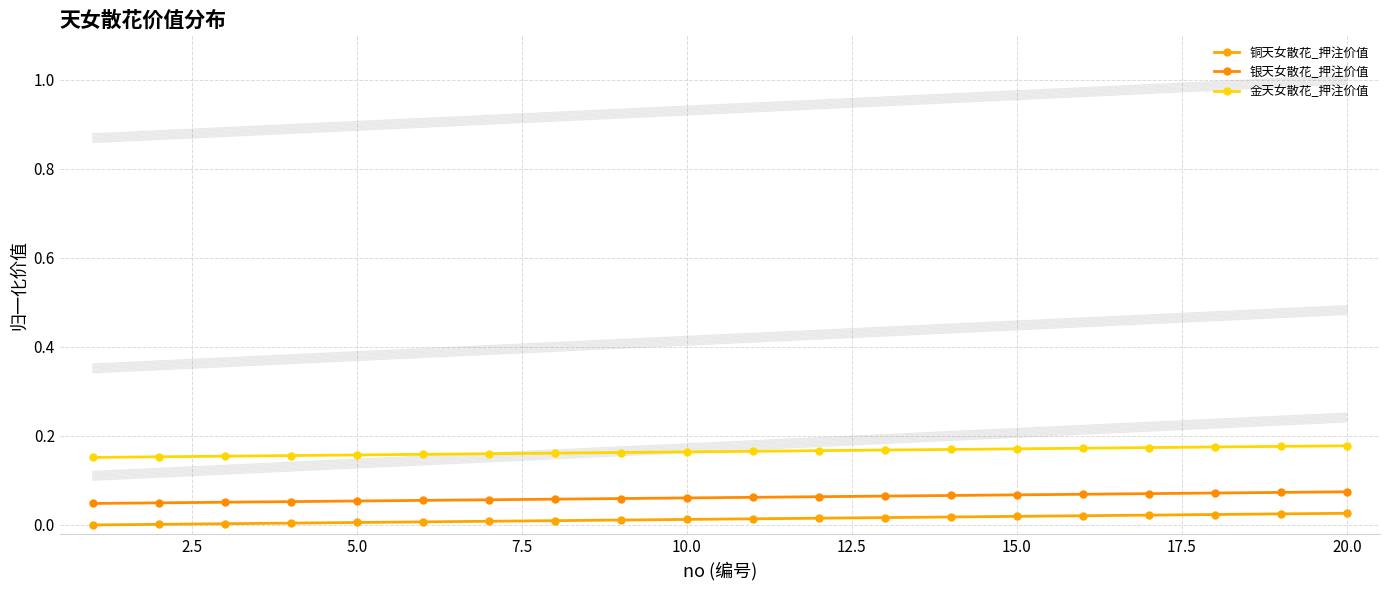

Is this an area chart (filled region under the line)?

No